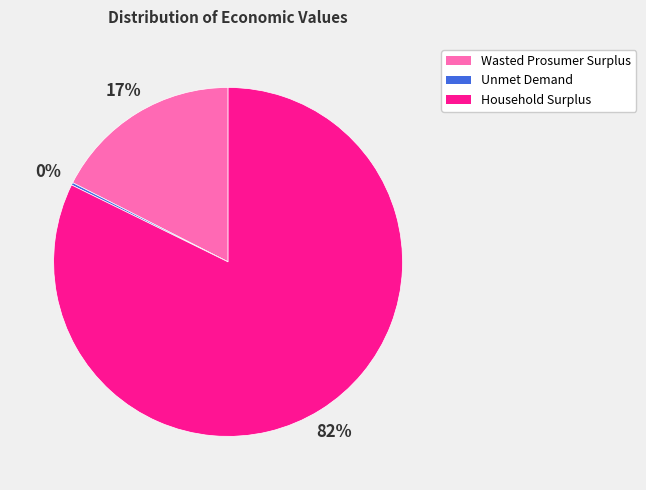

True or false: Household Surplus accounts for 82% of the total.

True